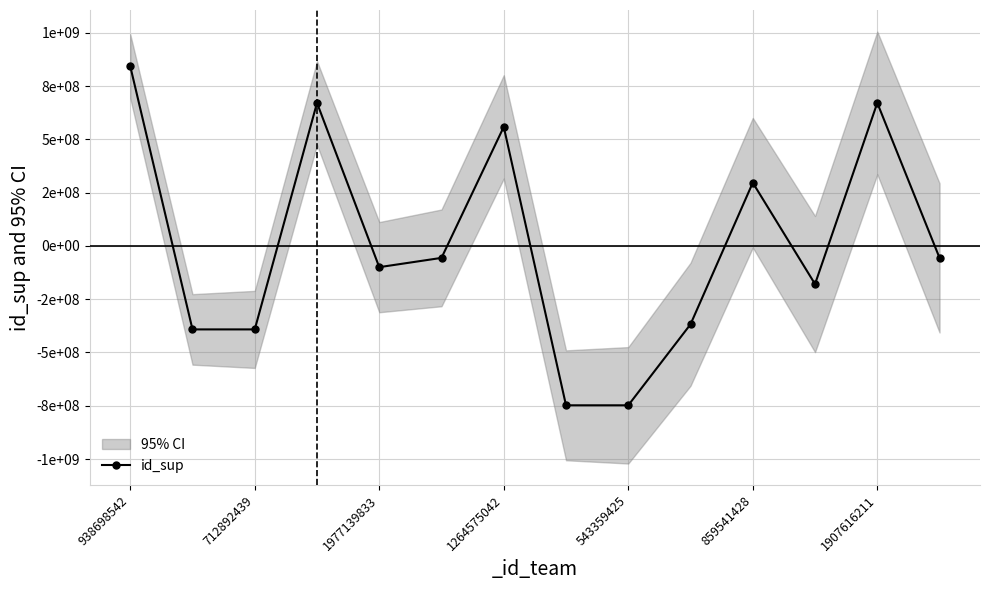

Rank the categories by value from highest to lowest.

938698542, 1264575042, 12, 1907616211, 10, 859541428, 13, 543359425, 11, 9, 712892439, 1977139833, 7, 8